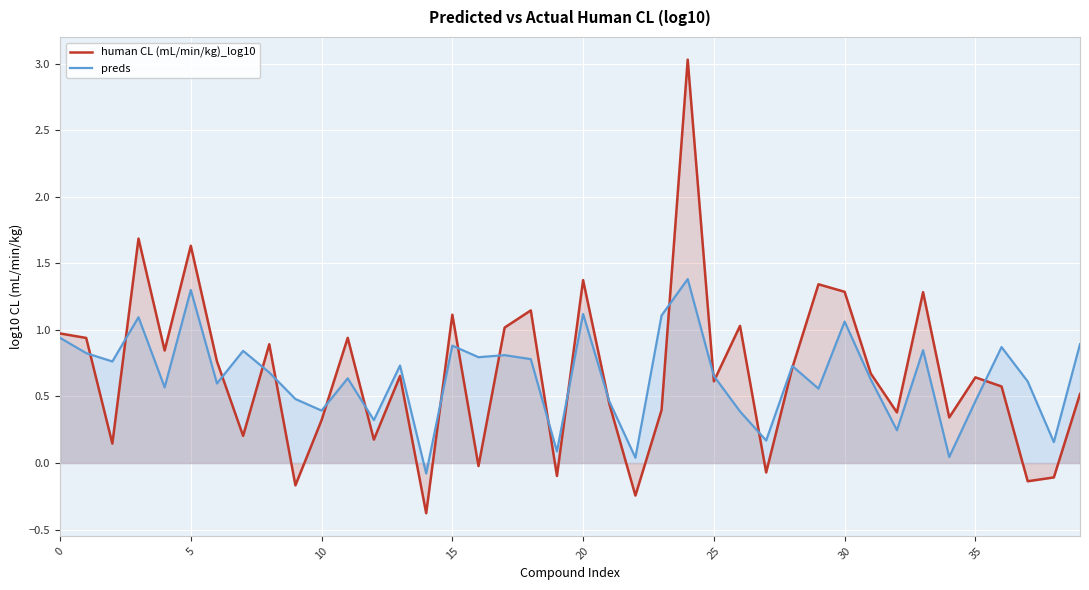

True or false: human CL (mL/min/kg)_log10 has a value of -0.6 at 14.

False